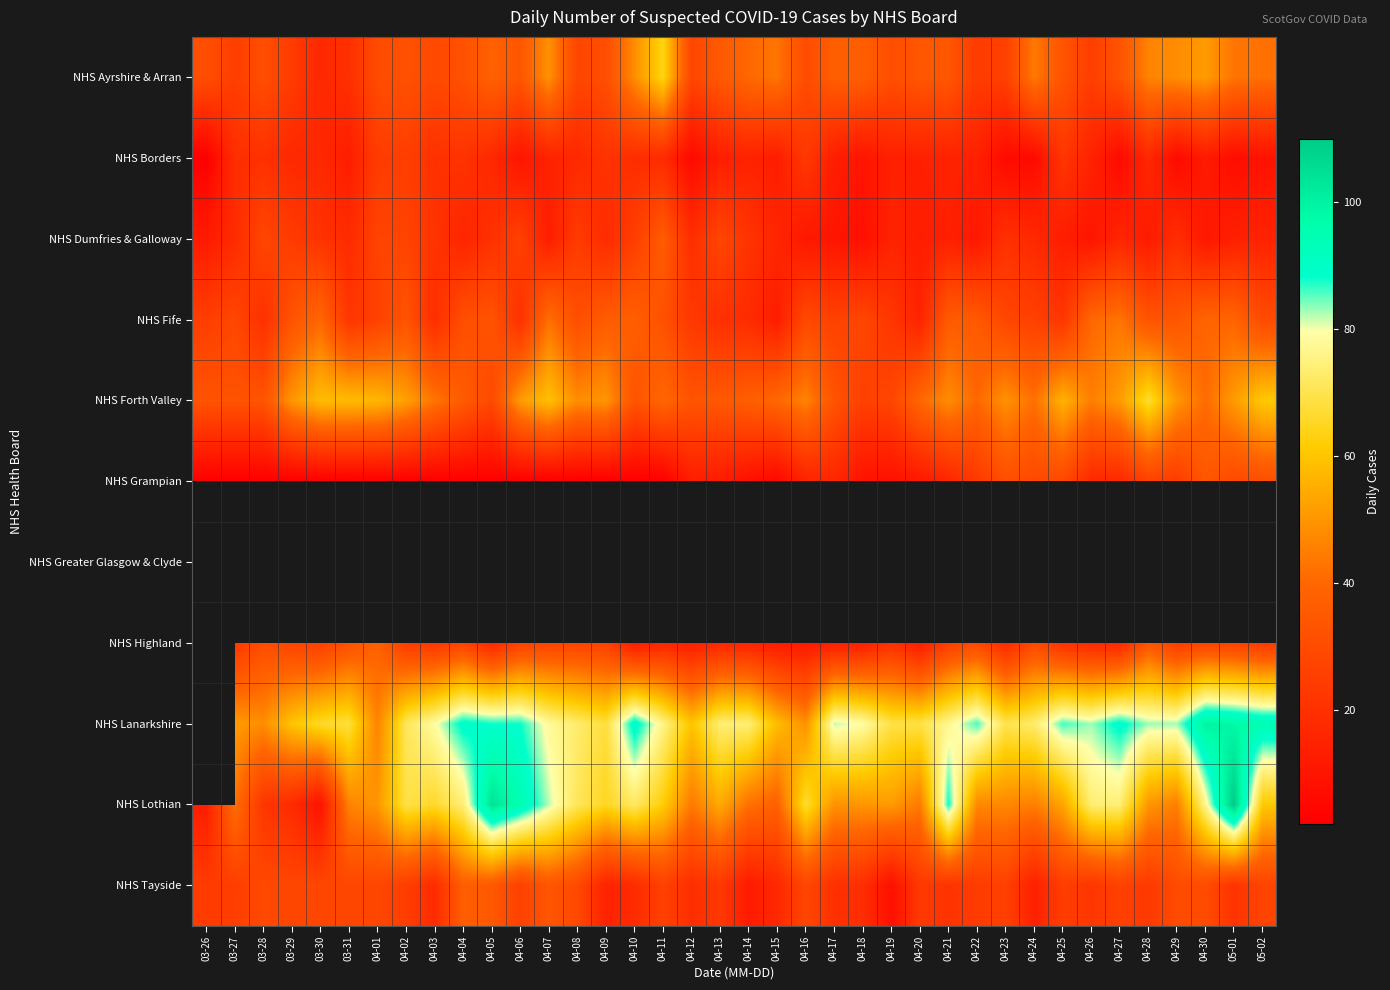

Which series has the widest spread of values?

NHS Lothian